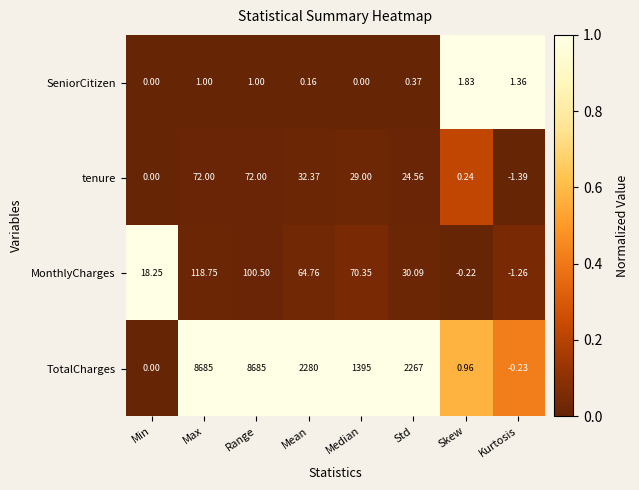

Which series changed the most between Median and Skew?

TotalCharges